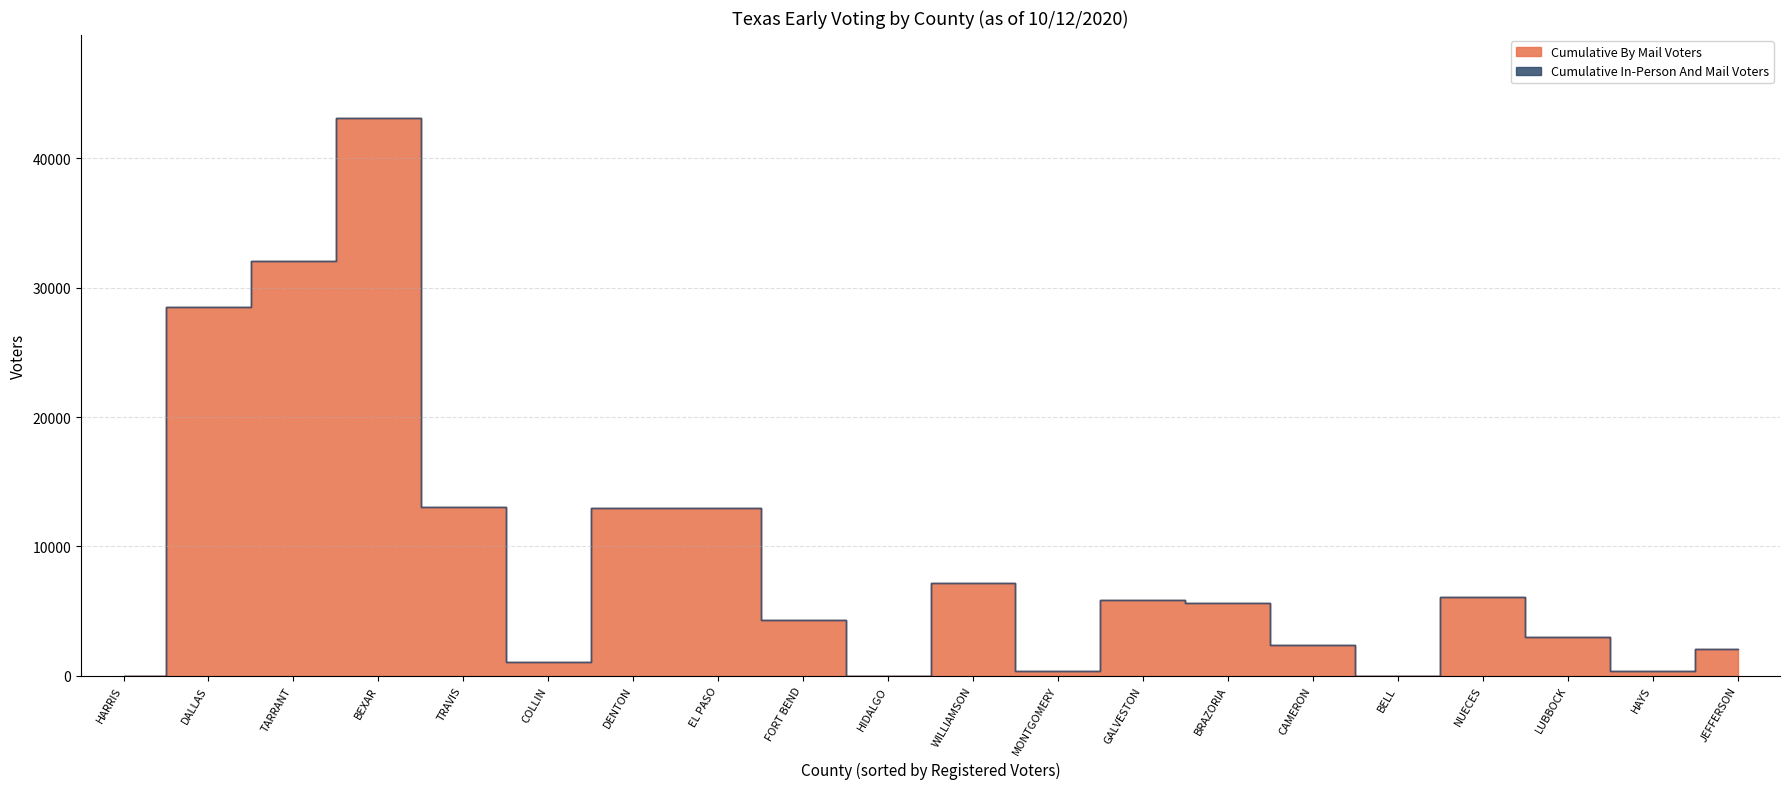

Reading left to right, extract all data points from this chart.

Cumulative By Mail Voters: 0	28532	32089	43102	13038	1051	12963	12969	4320	0	7131	344	5853	5604	2375	0	6096	2999	373	2026
Cumulative In-Person And Mail Voters: 0	28532	32089	43102	13038	1051	12963	12969	4320	0	7131	344	5853	5604	2375	0	6096	2999	373	2026